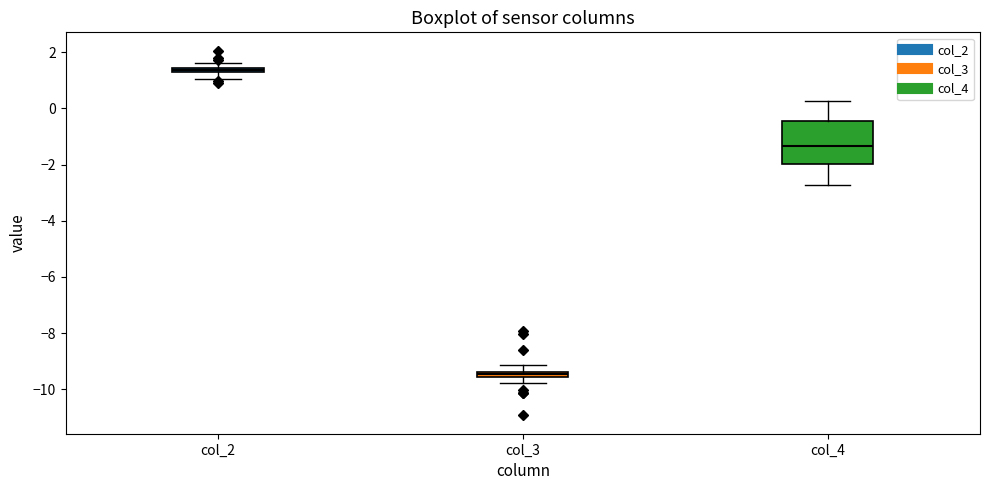

Which box has the highest median line?

col_2